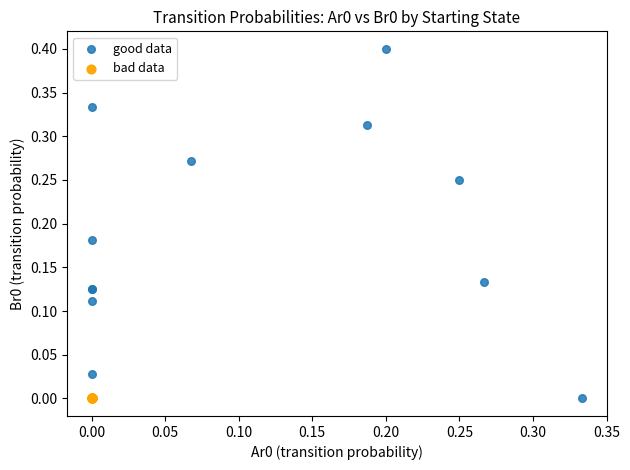

Which series contains the highest Y value?

good data